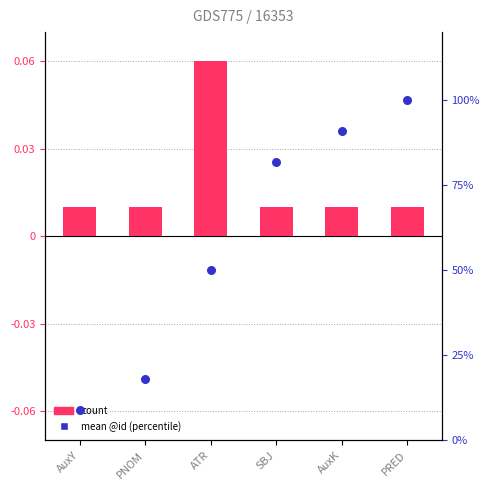

Approximately how many times larger is the value at AuxY compared to AuxK?

0.1